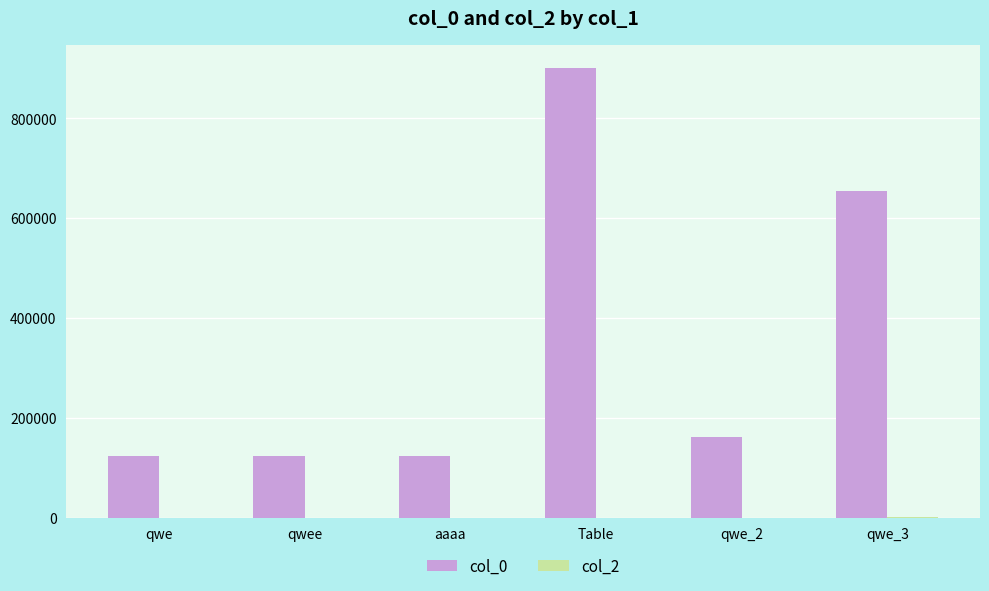

Between aaaa and qwe_2, which series saw the biggest shift?

col_0